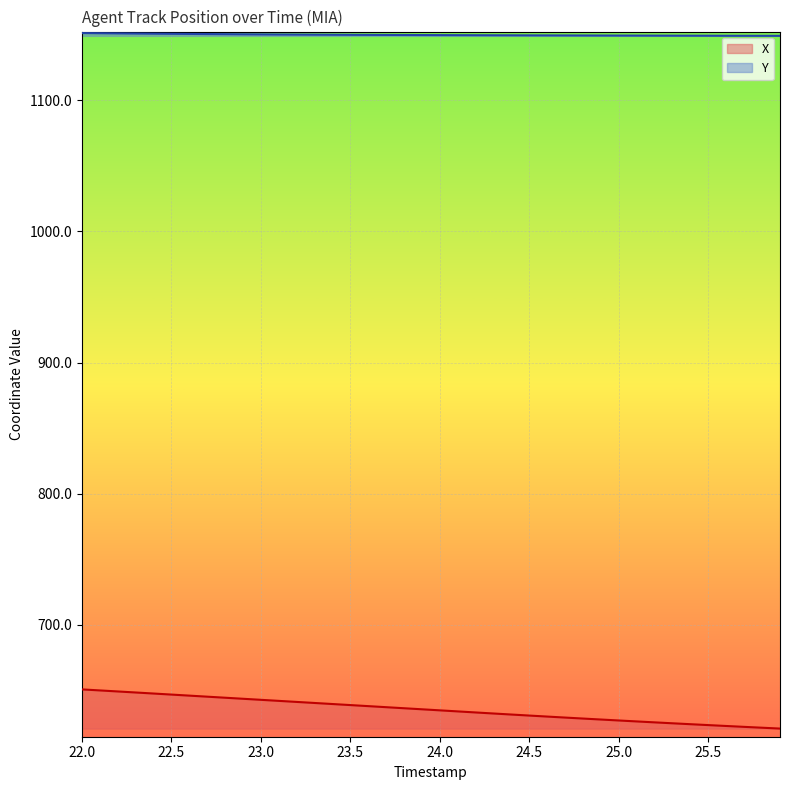

True or false: Y has a value of 1151.1 at 22.0.

True